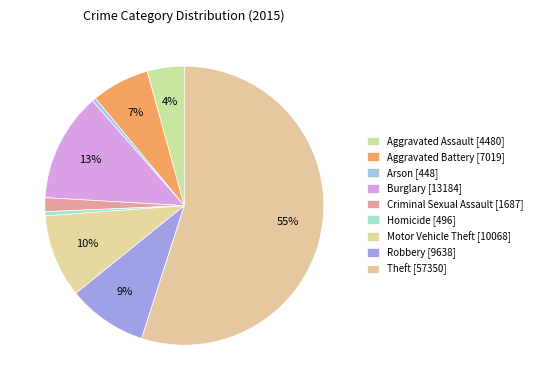

Does any single category account for the majority?

Yes